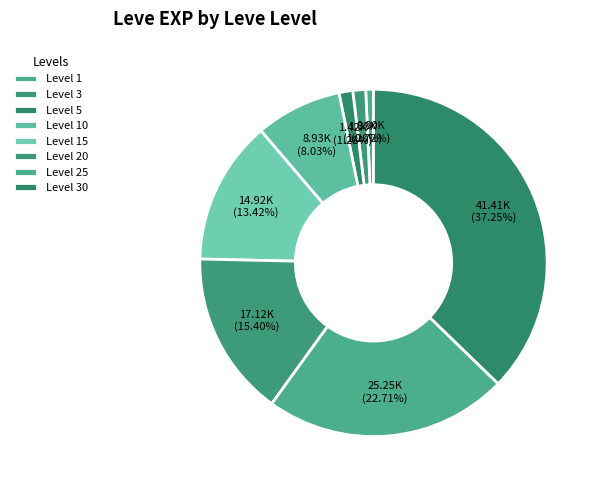

How many slices are in this pie chart?

8